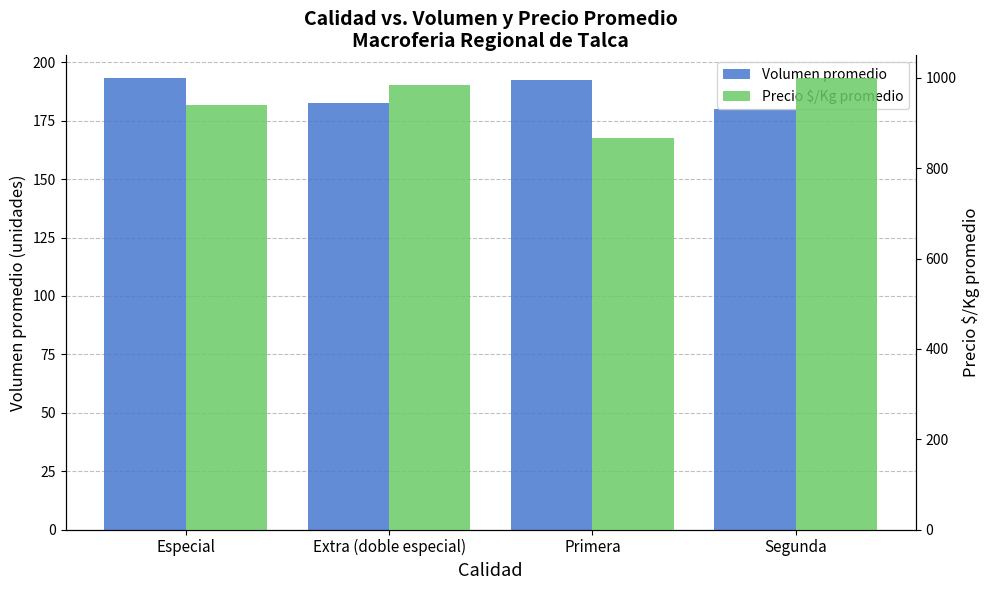

What is the difference between the maximum and minimum values in the Volumen promedio series?

13.3